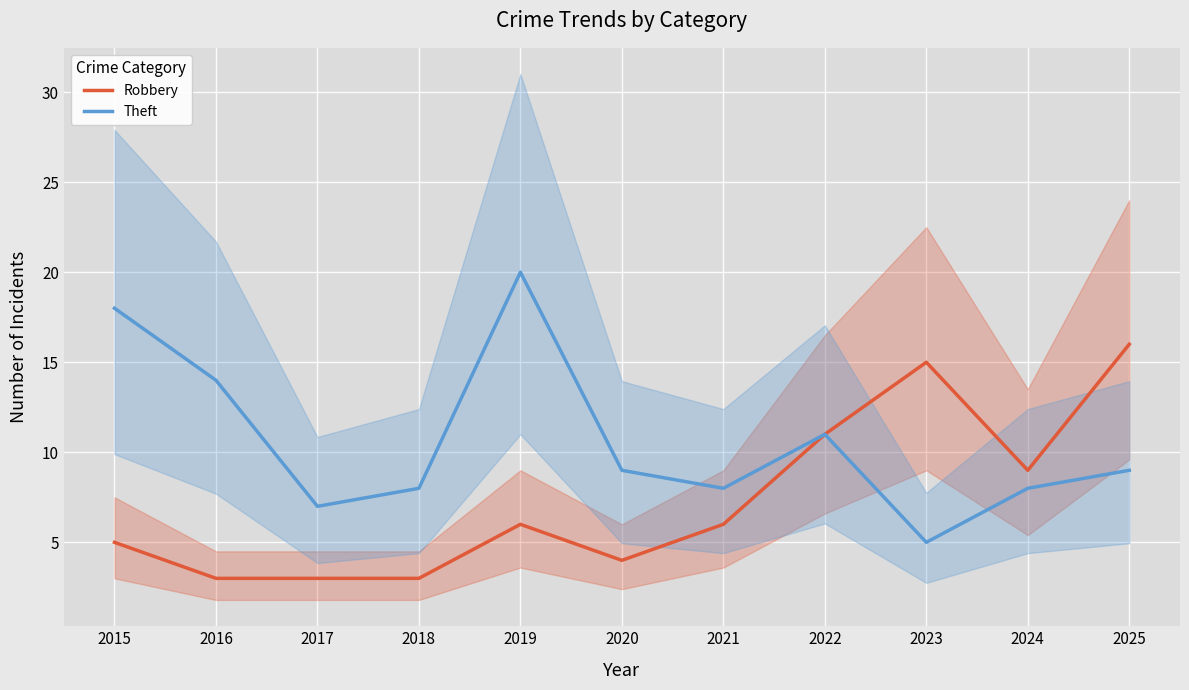

Does the chart display data point markers on the line(s)?

No